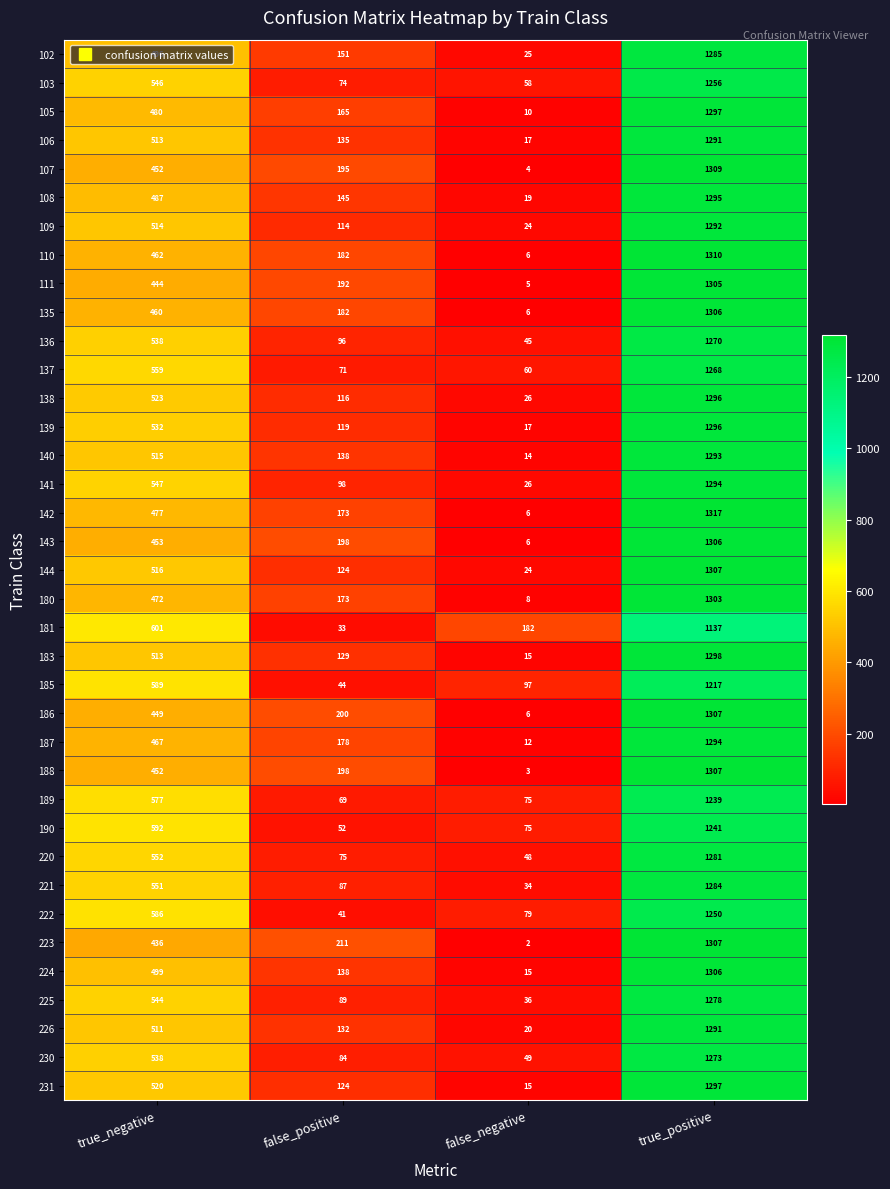

List the labels in order of 136 value, smallest first.

false_negative, false_positive, true_negative, true_positive